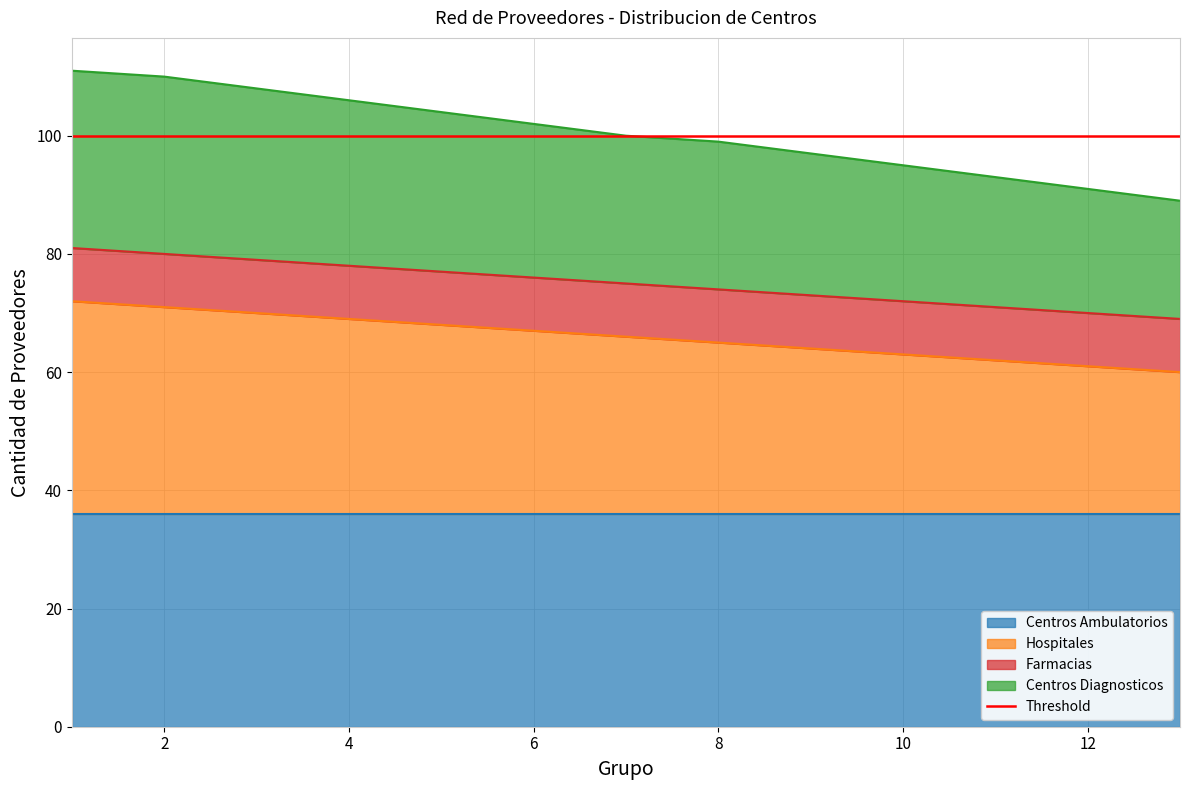

Which category has the lowest value across all series?

13